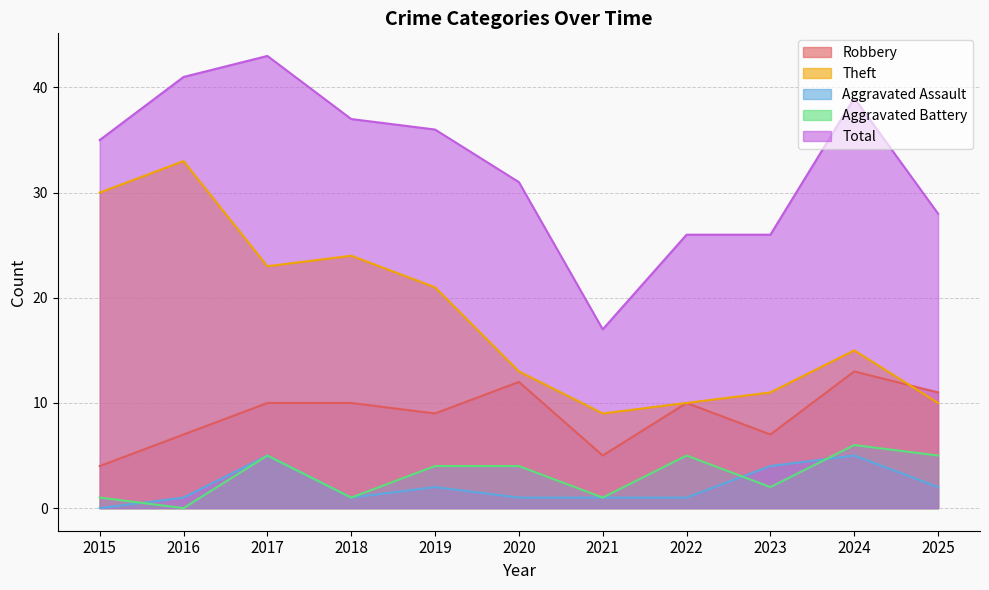

At which label does Robbery reach its minimum?

2015